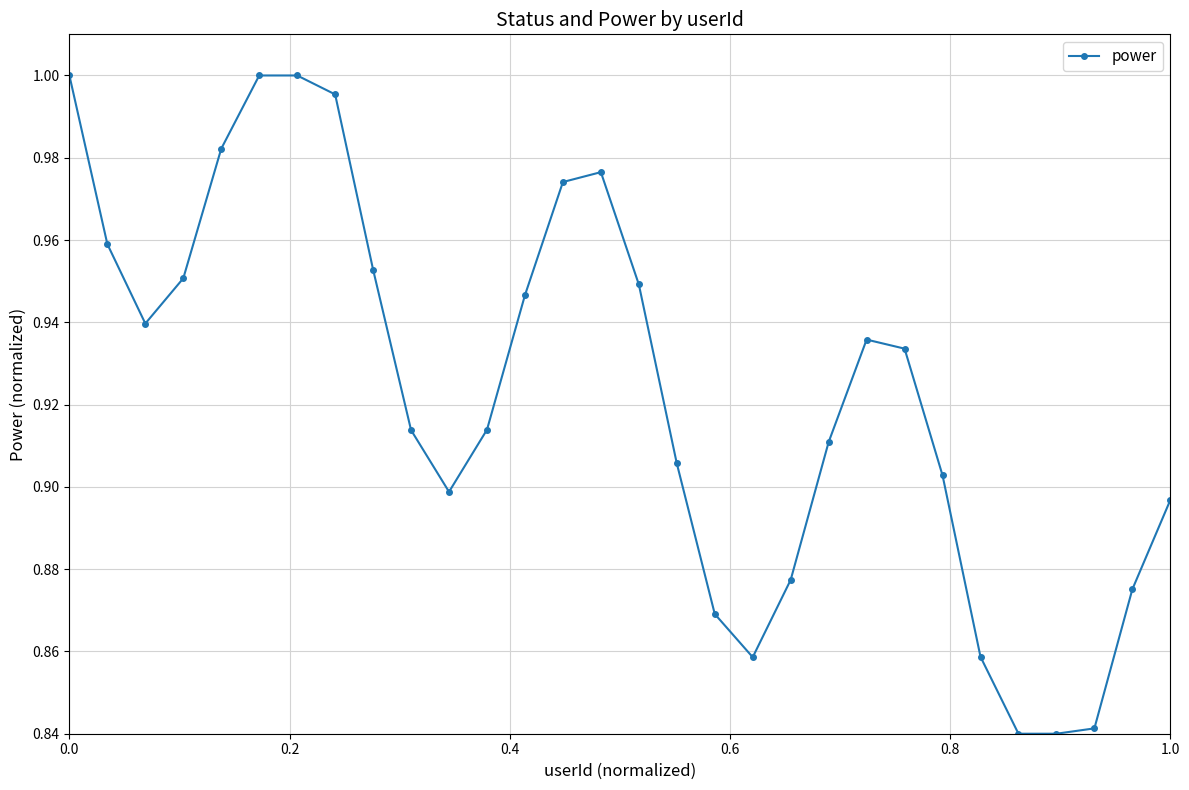

What is the sum of all values?

27.7